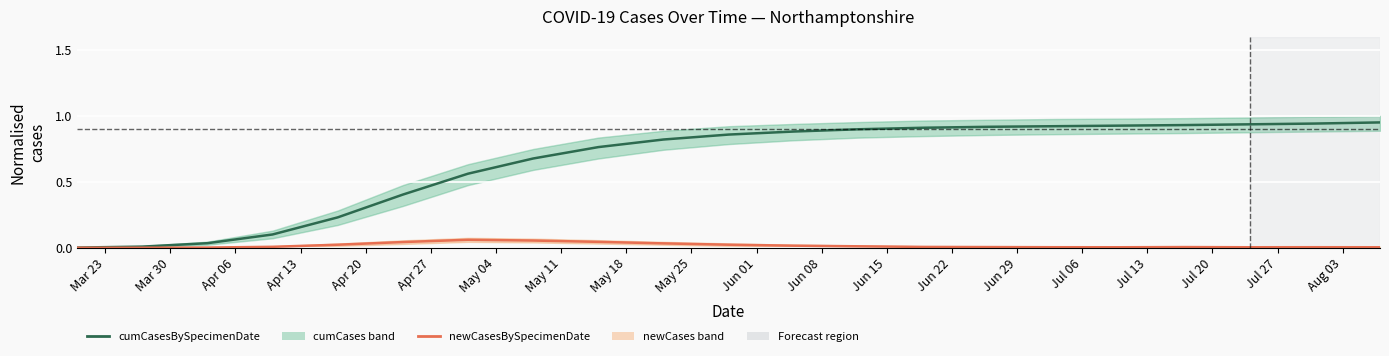

What is the label of the 5th point from the left?

Apr 20